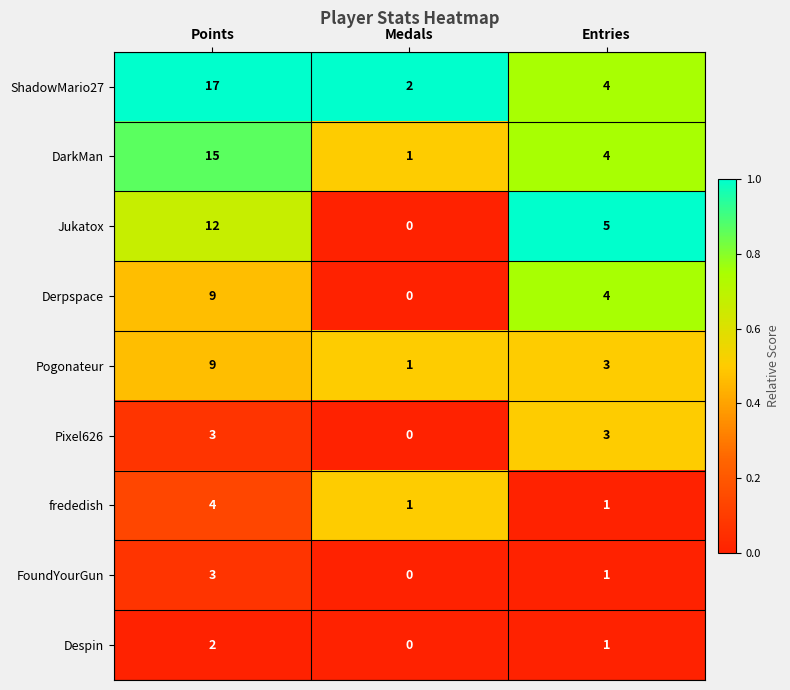

At which category does the chart reach its peak across all series?

Points